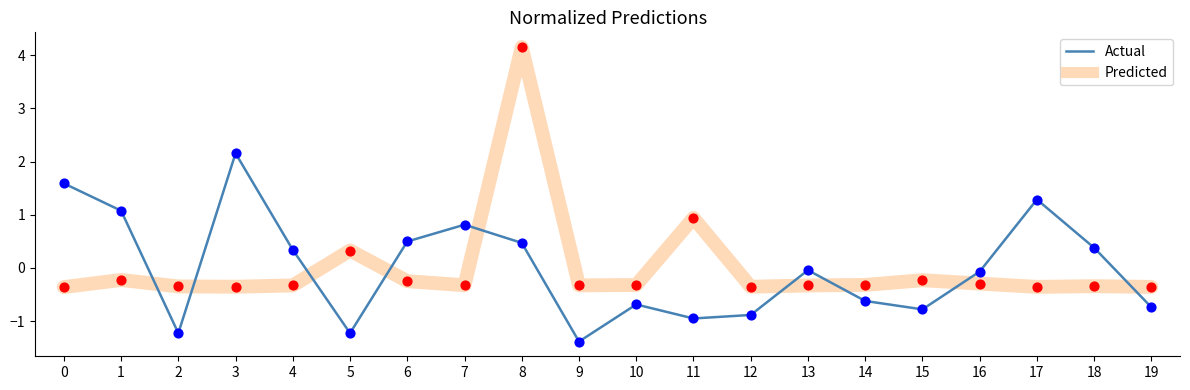

Is the value of Actual at 5 greater than the value of Predicted at 18?

No